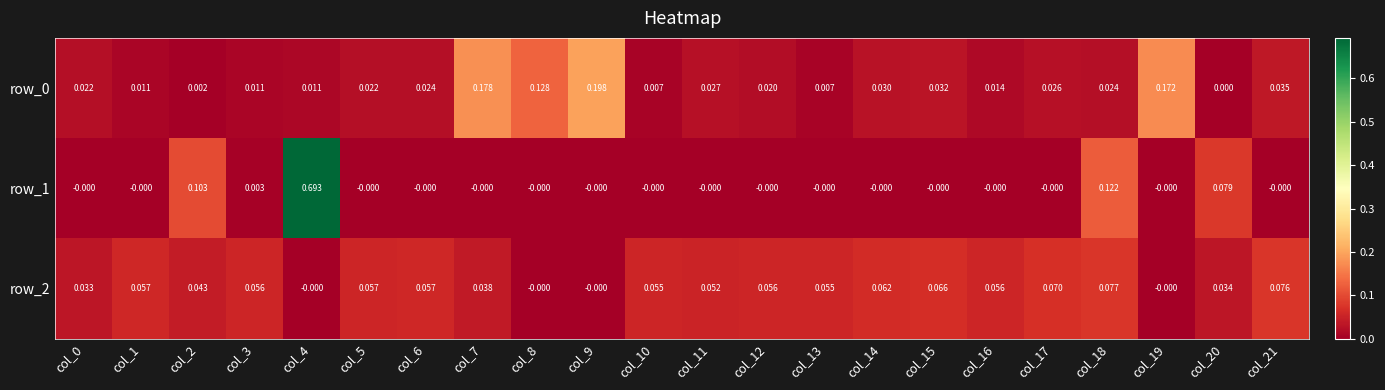

Is the value of row_1 at col_3 greater than the value of row_0 at col_0?

No